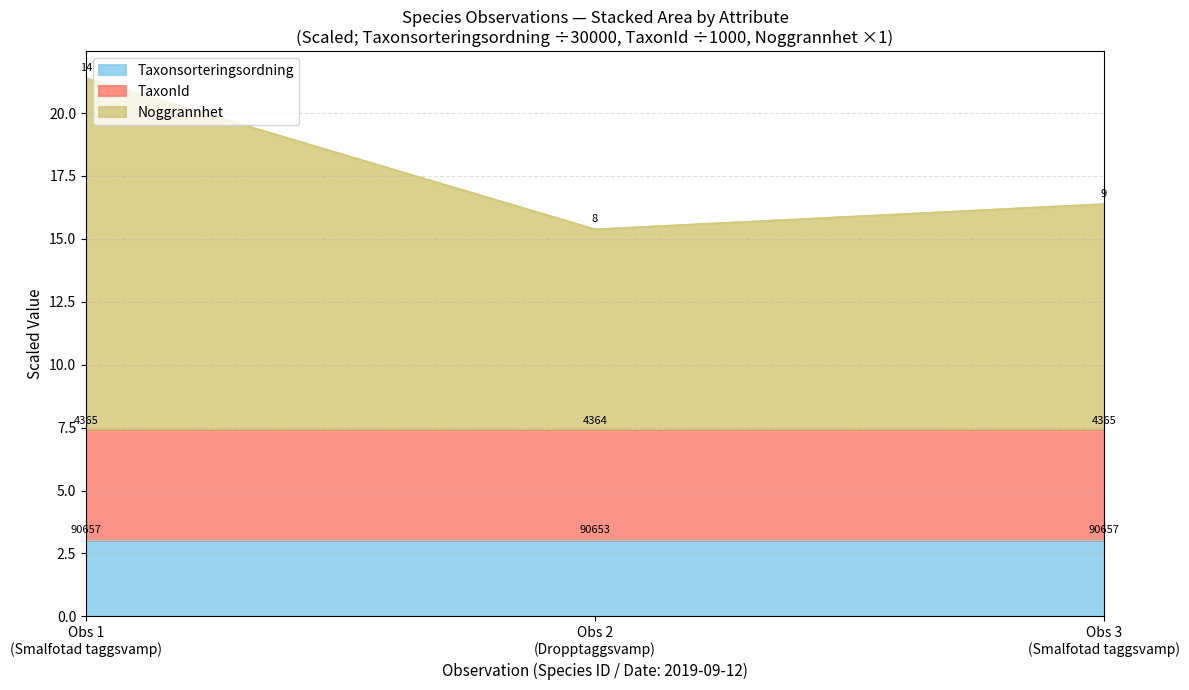

What are all the series names shown in the legend?

Taxonsorteringsordning, TaxonId, Noggrannhet